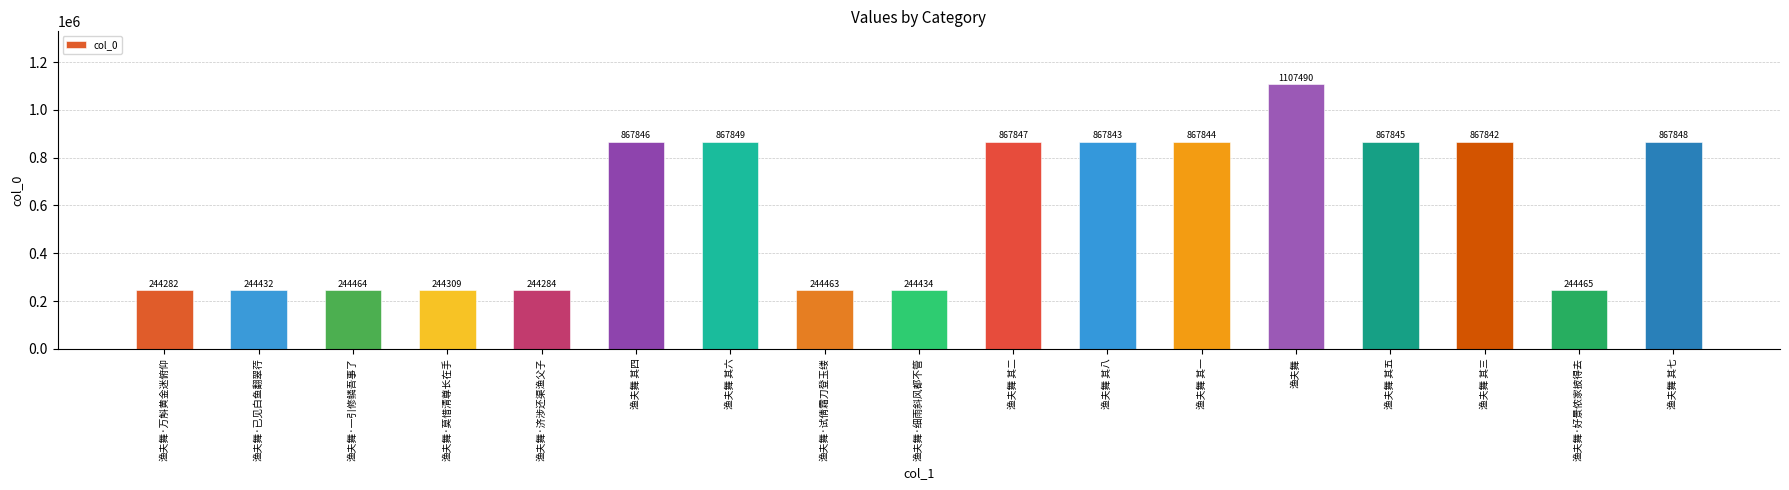

How many values are below 867842?

8